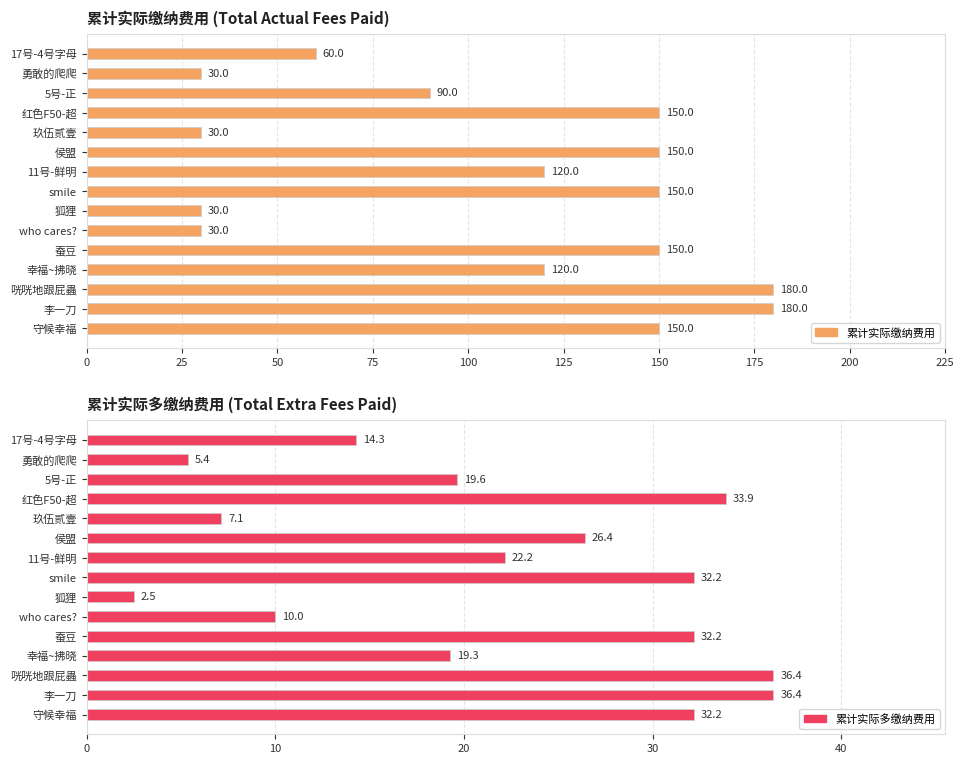

True or false: 累计实际缴纳费用 has a value of 49.7 at 狐狸.

False